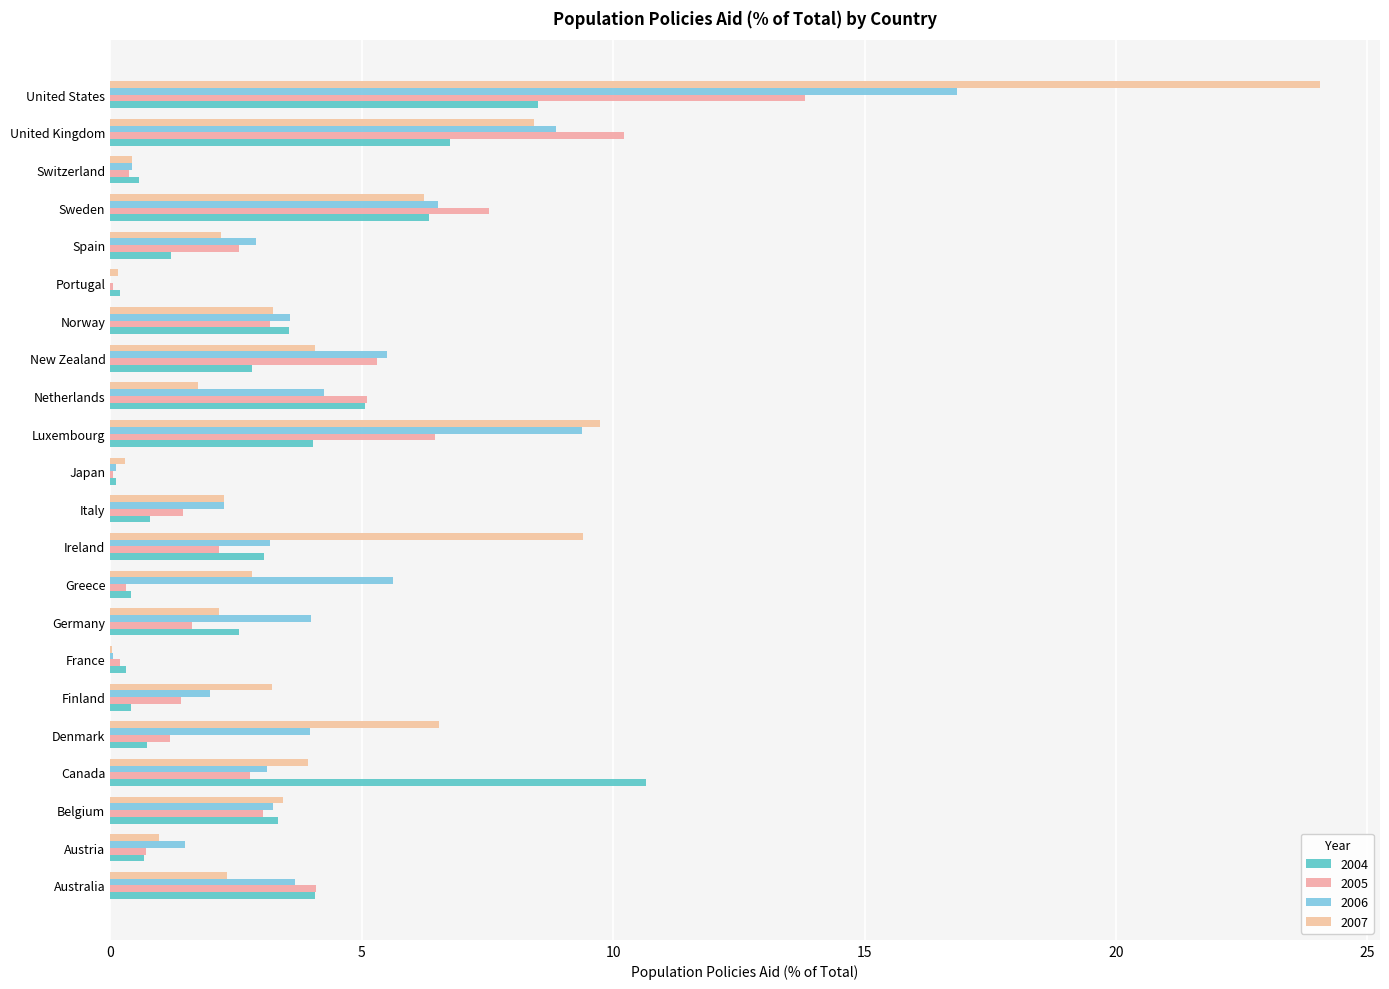

Where does the 2006 series first go above 3?

Australia